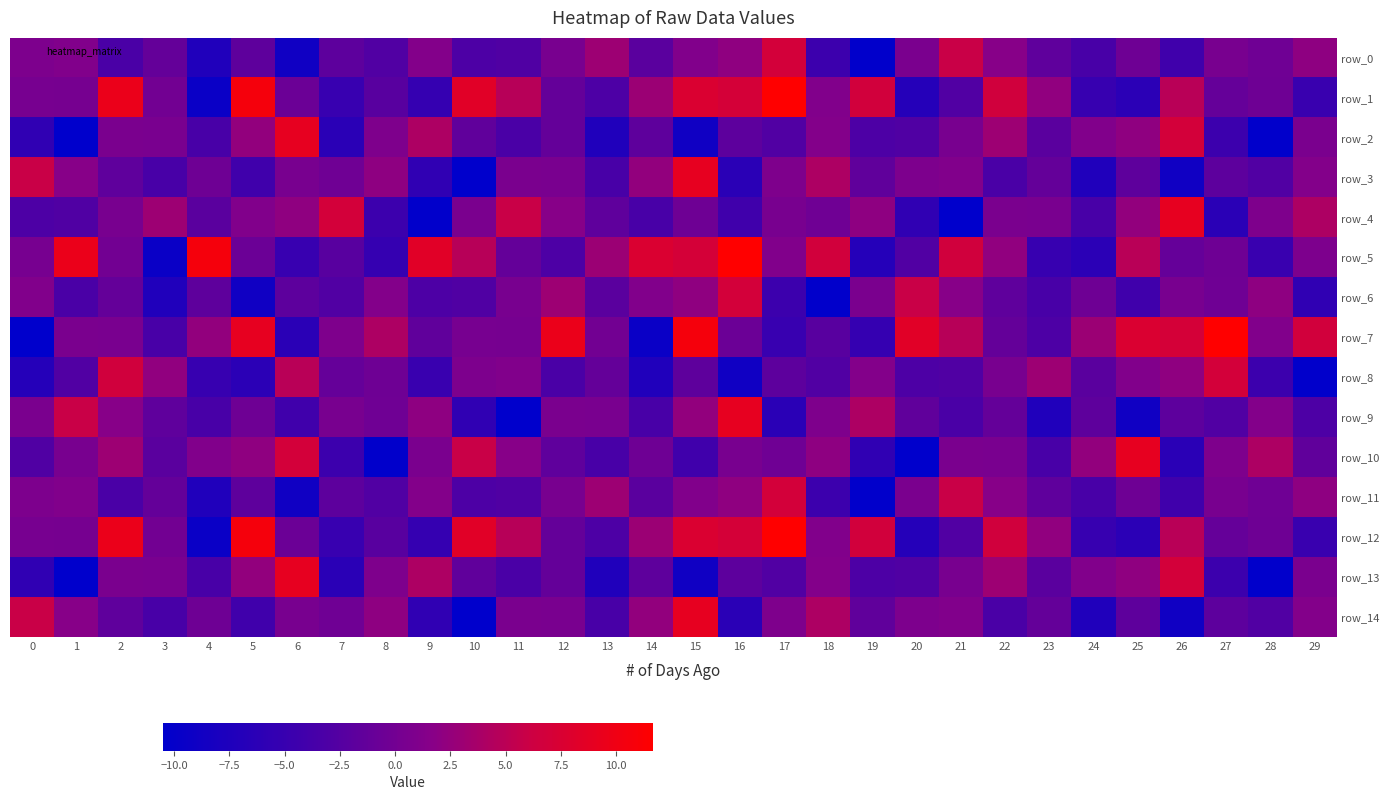

Count the number of categories in the chart.

30